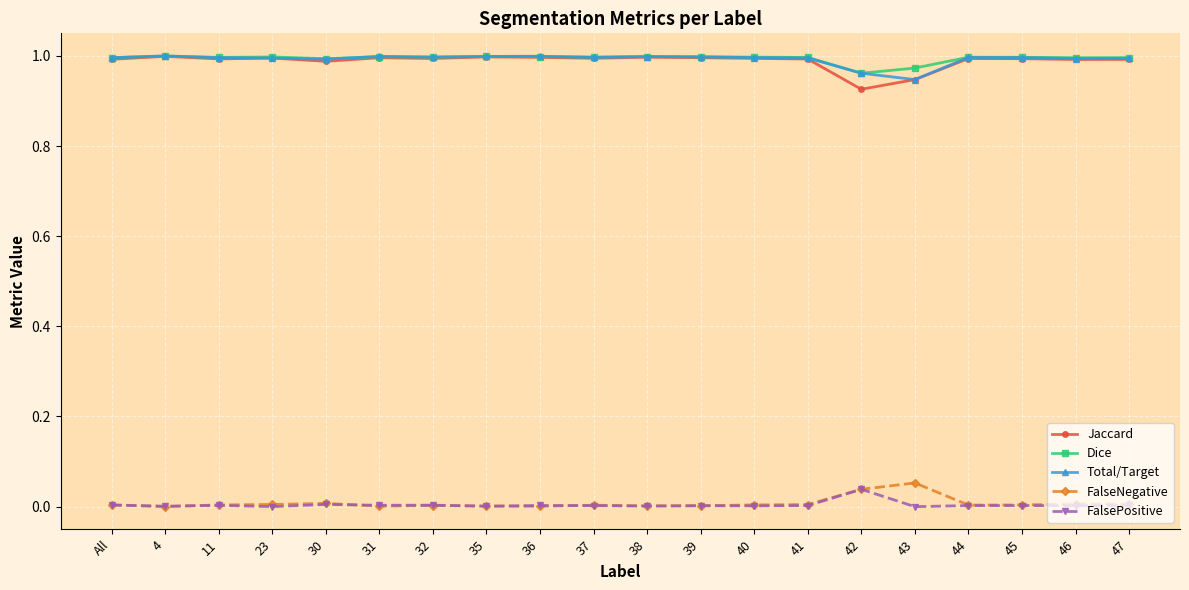

What is the sum of the Total/Target values at 4 and 43?

1.9